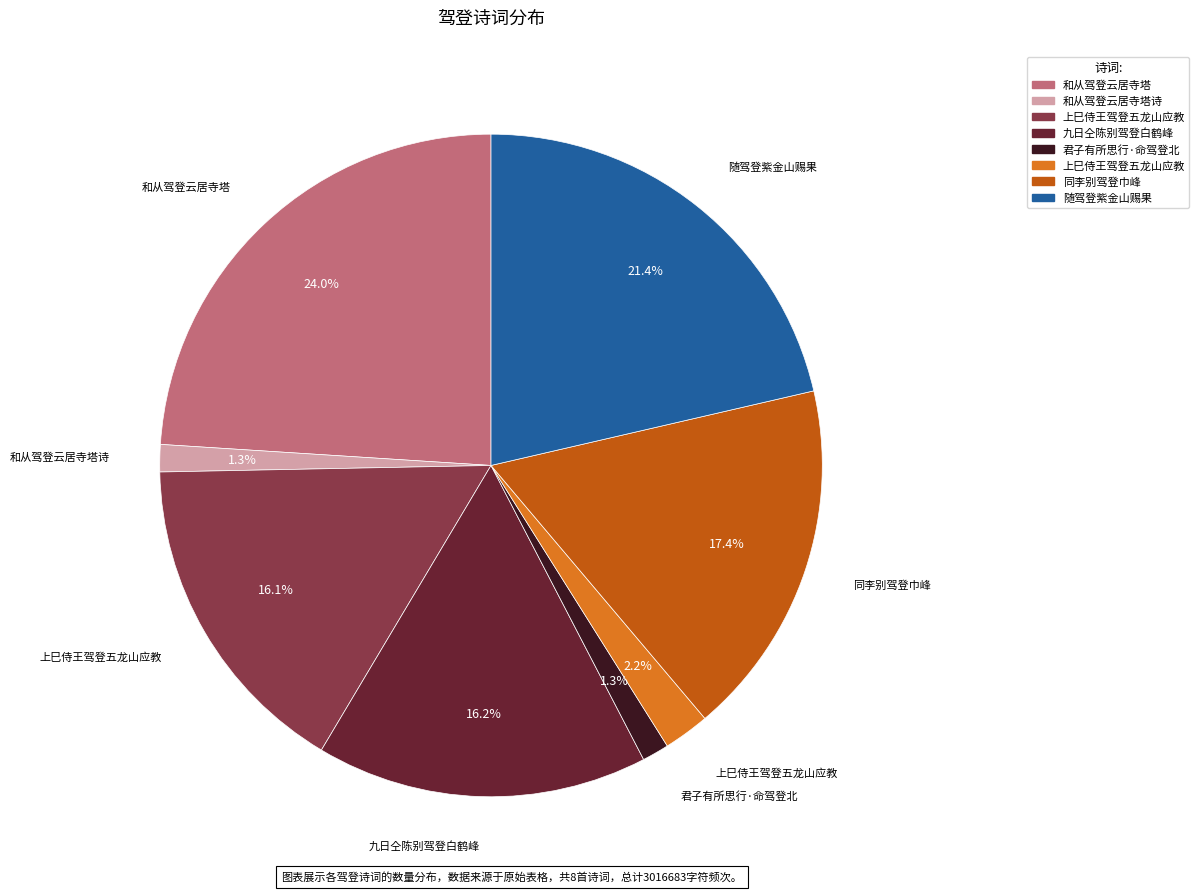

Does any single category account for the majority?

No